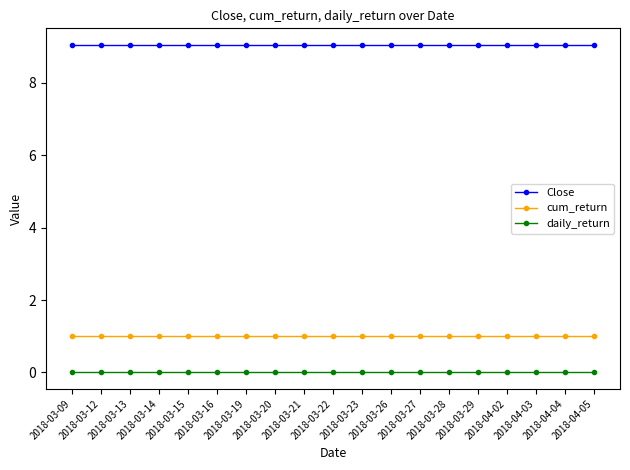

At how many categories does at least one series exceed 4?

19